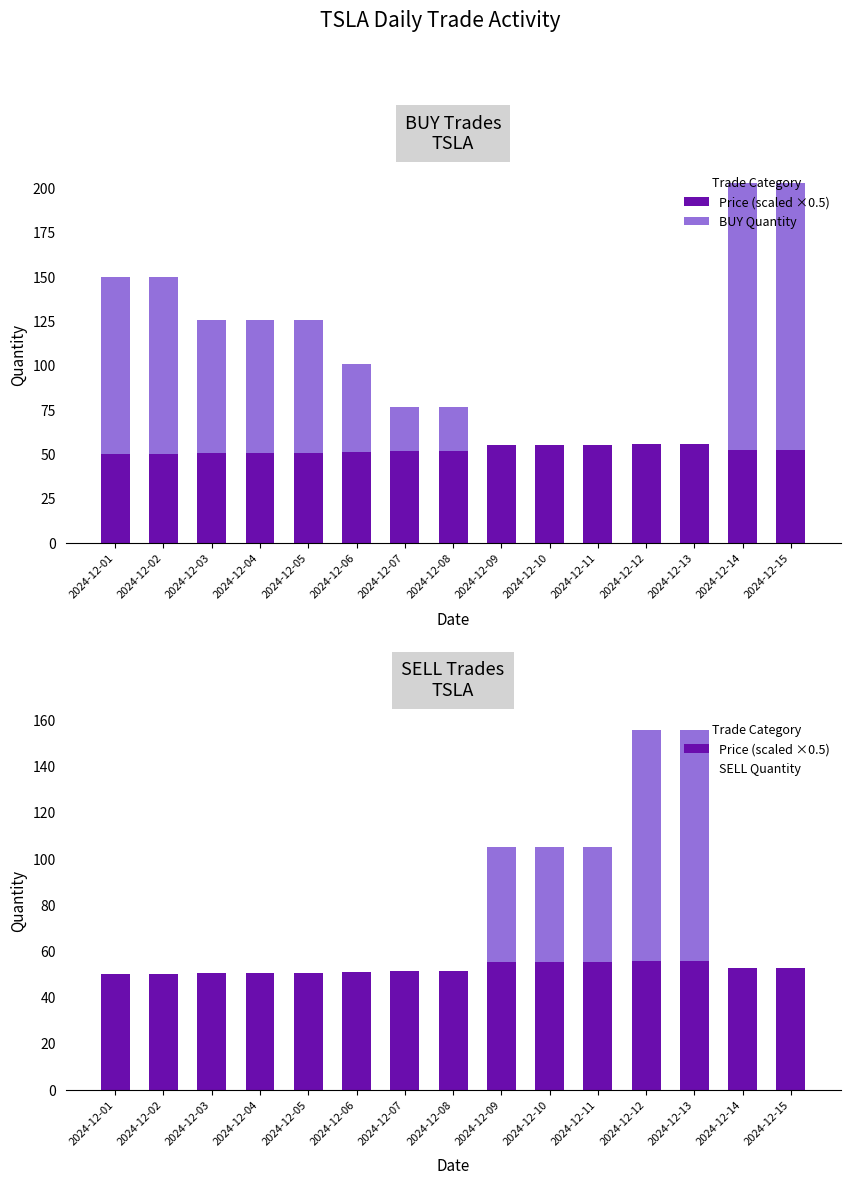

Reading left to right, what are all the values shown in this chart?

Price (scaled ×0.5): 50.0	50.0	50.5	50.5	50.5	51.0	51.5	51.5	55.0	55.0	55.0	55.5	55.5	52.5	52.5
BUY Quantity: 100.0	100.0	75.0	75.0	75.0	50.0	25.0	25.0	0.0	0.0	0.0	0.0	0.0	150.0	150.0
SELL Quantity: 0.0	0.0	0.0	0.0	0.0	0.0	0.0	0.0	50.0	50.0	50.0	100.0	100.0	0.0	0.0